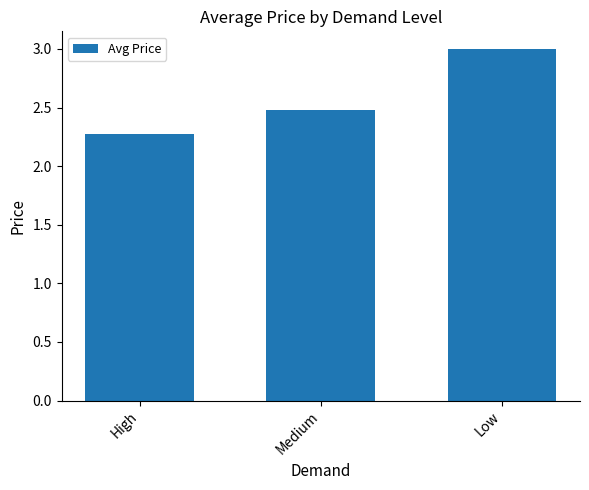

How many bars are there in total?

3